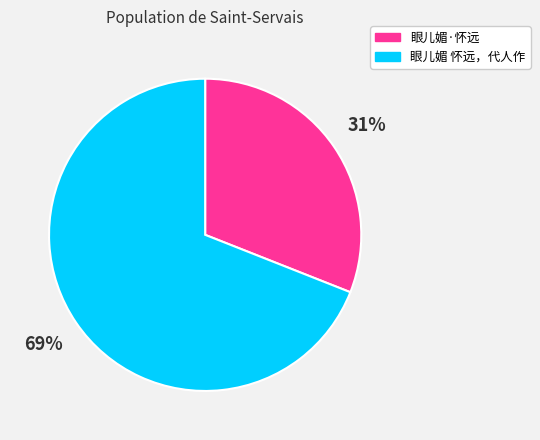

How many slices are in this pie chart?

2